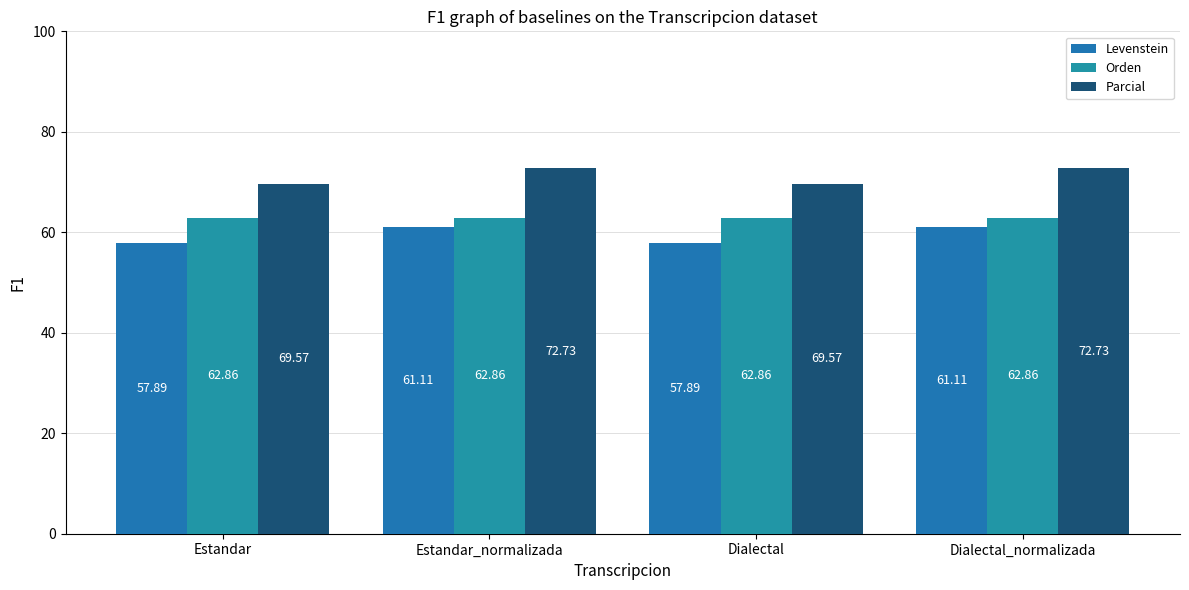

Rank the series by their maximum value, from highest to lowest.

Parcial, Orden, Levenstein